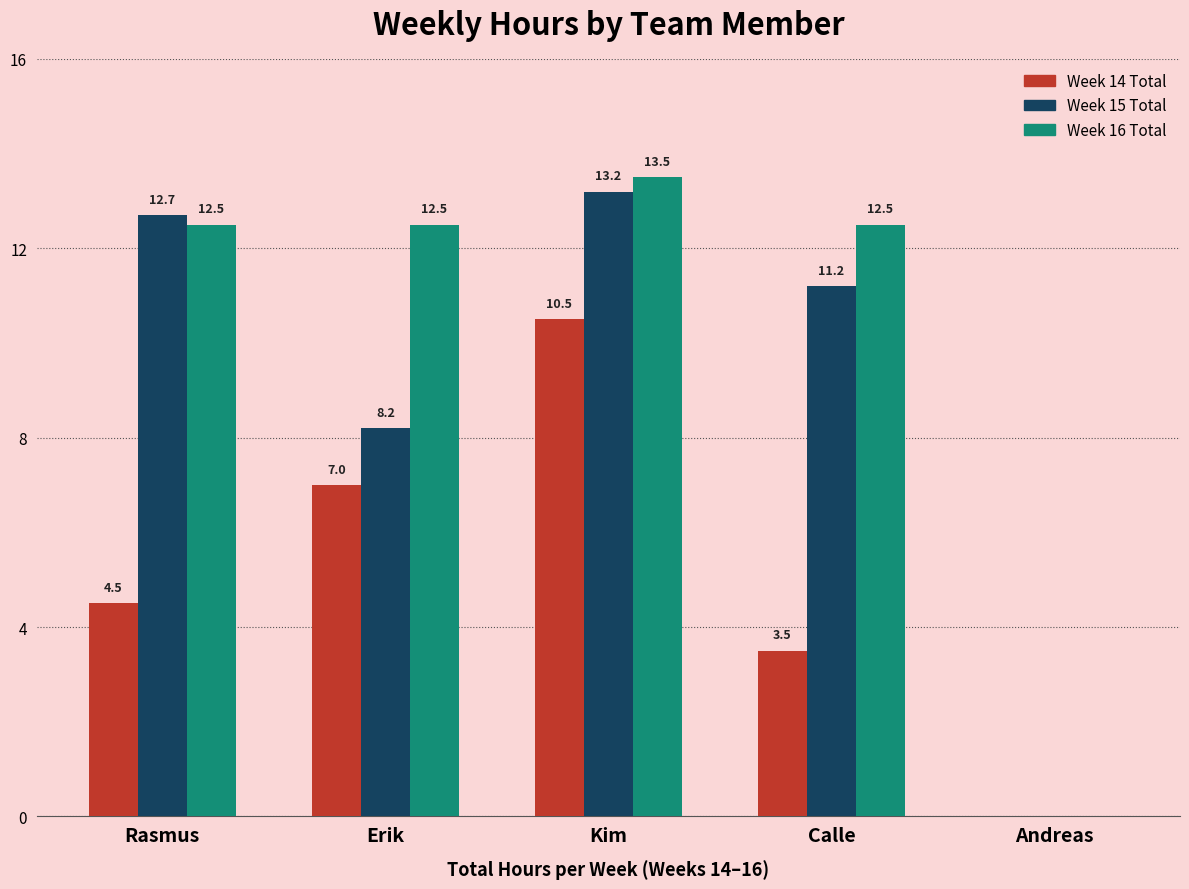

Which series has the largest total across all categories?

Week 16 Total